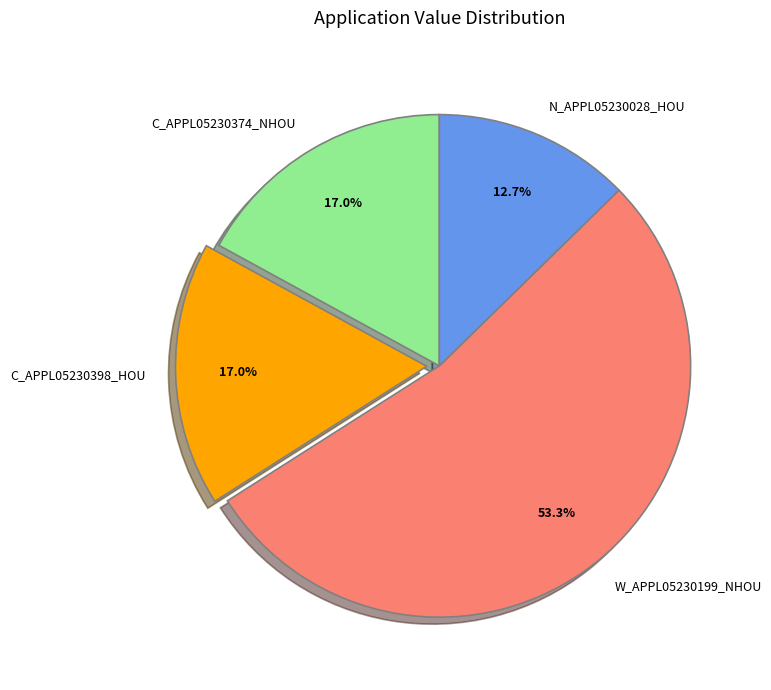

What is the largest slice in the pie chart?

W_APPL05230199_NHOU